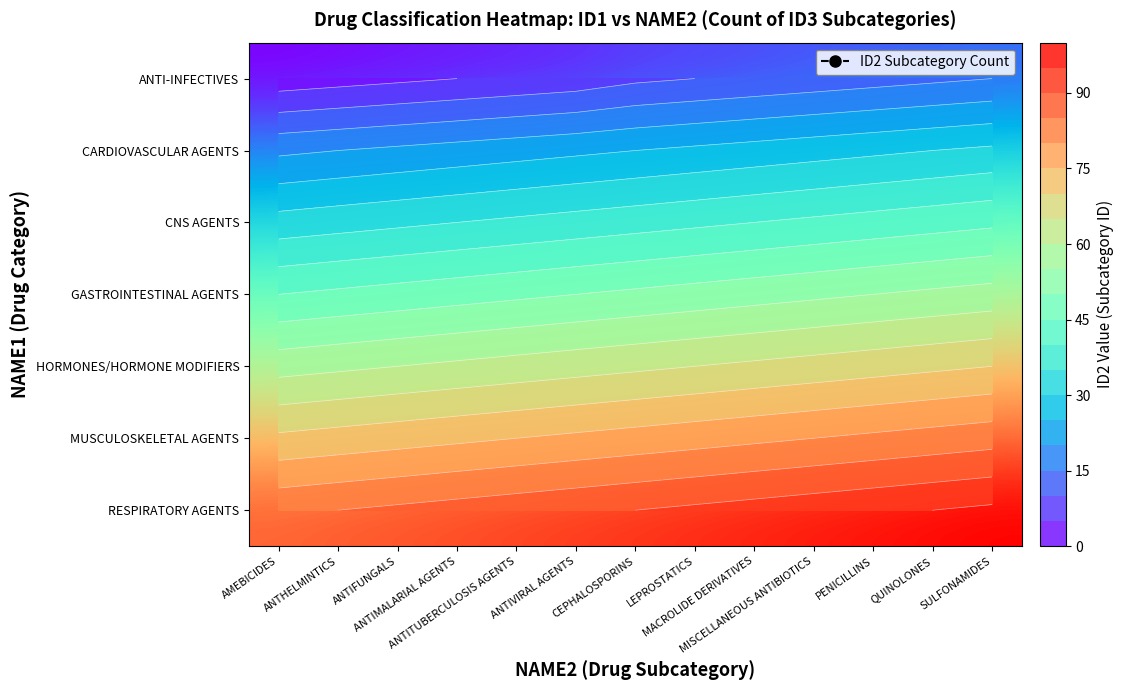

List the labels in order of CARDIOVASCULAR AGENTS value, largest first.

SULFONAMIDES, QUINOLONES, PENICILLINS, MISCELLANEOUS ANTIBIOTICS, MACROLIDE DERIVATIVES, LEPROSTATICS, CEPHALOSPORINS, ANTIVIRAL AGENTS, ANTITUBERCULOSIS AGENTS, ANTIMALARIAL AGENTS, ANTIFUNGALS, ANTHELMINTICS, AMEBICIDES